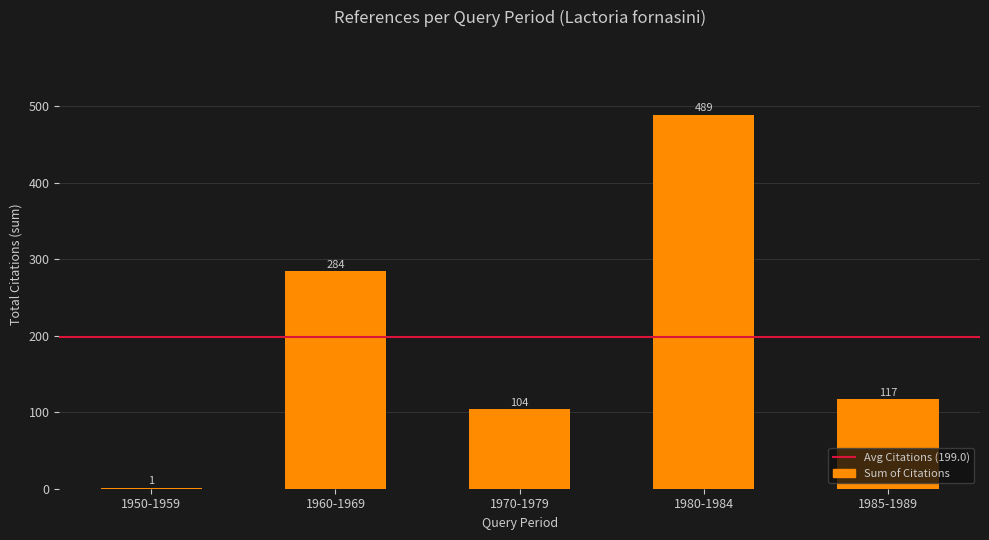

How many distinct data groups are displayed?

1